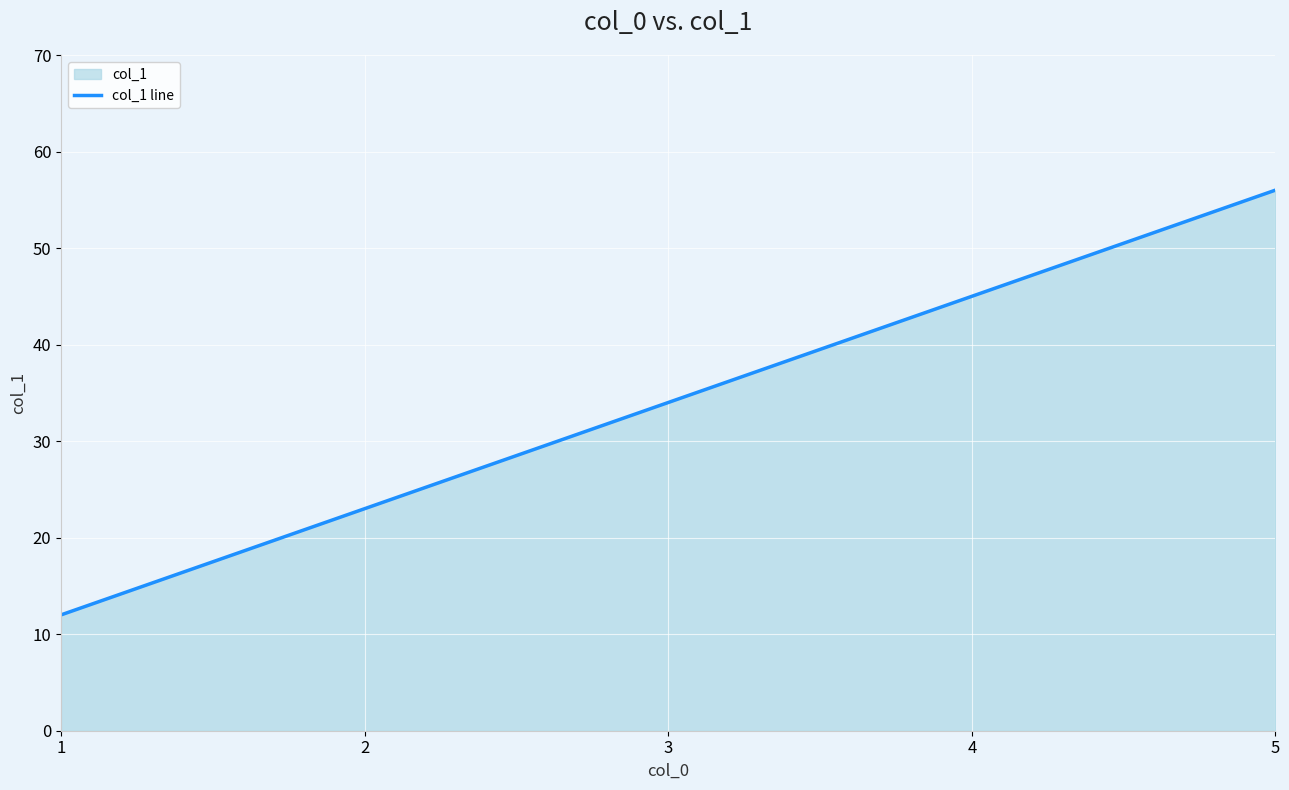

The chart shows a value of 56 at 5. True or false?

True